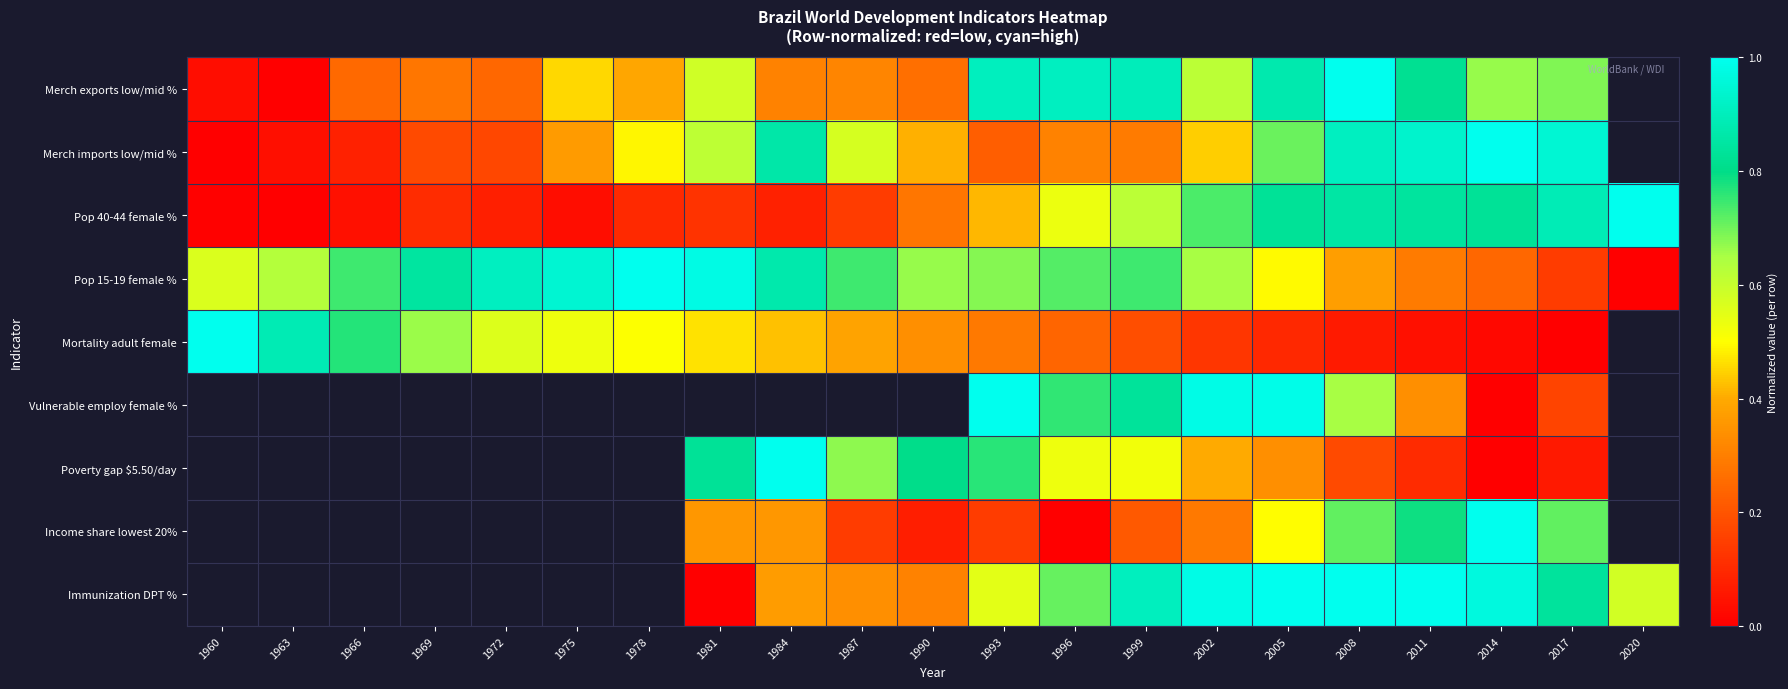

What is the greatest value displayed?

1.0